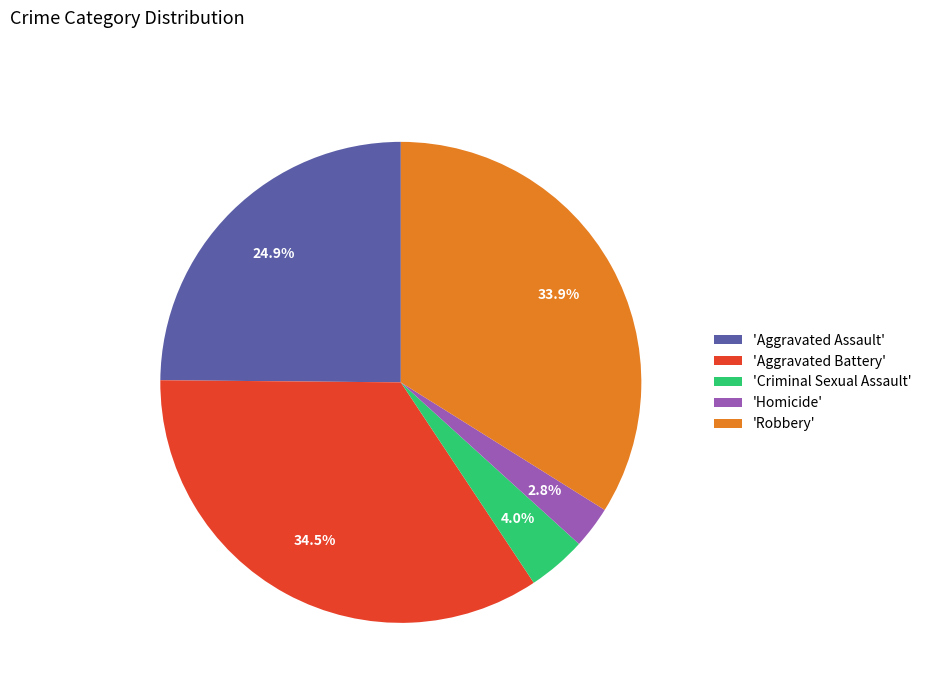

Between 'Robbery' and 'Homicide', which is larger?

'Robbery'